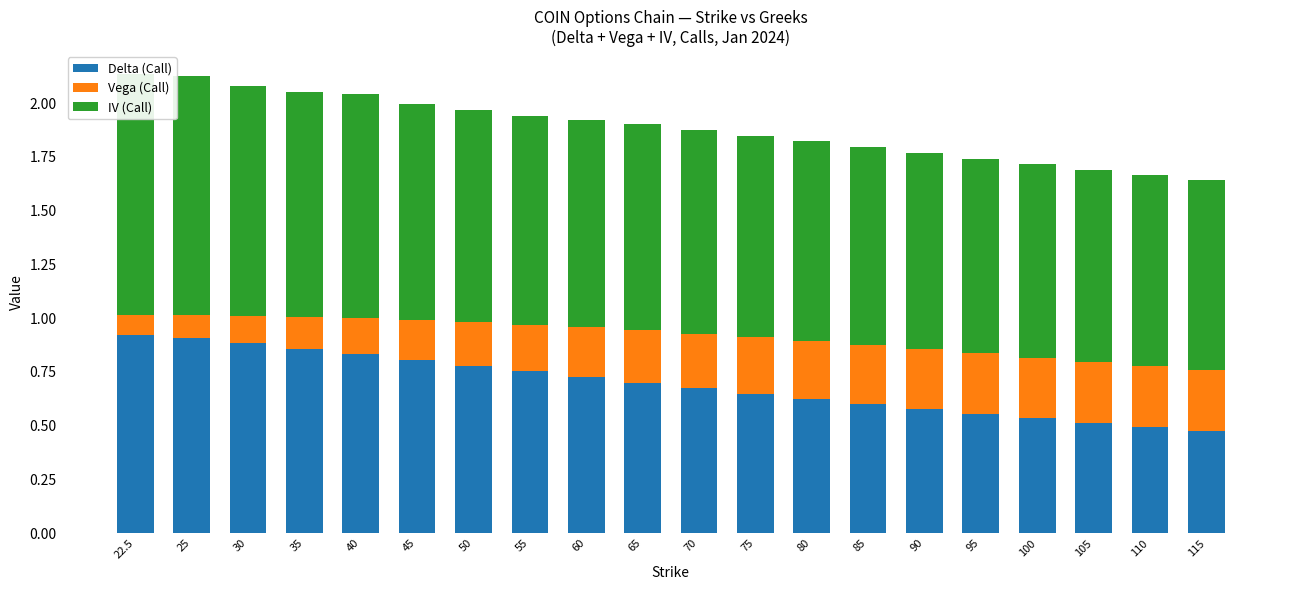

How many groups of bars are there?

20